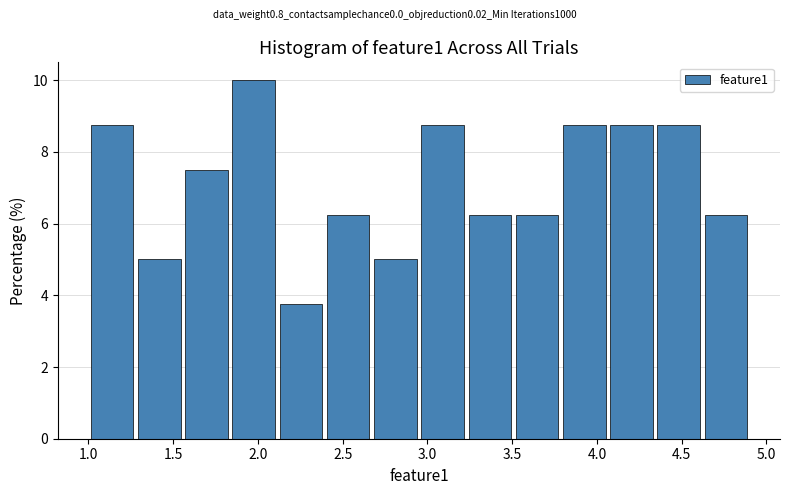

What is the height of the bar covering 4.05 to 4.35 on the x-axis? Neither the bar edges nor the heights are printed on the chart, so give them approximately, as read against the axes.

8.8